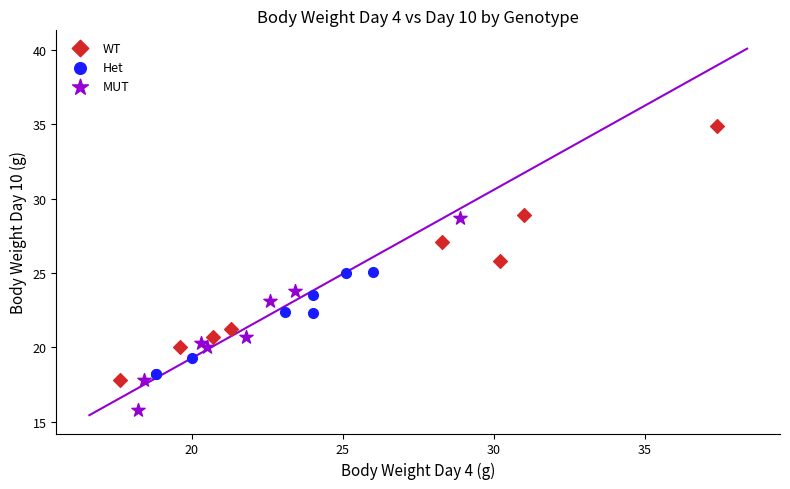

Which series has the largest Y range (max minus min)?

WT